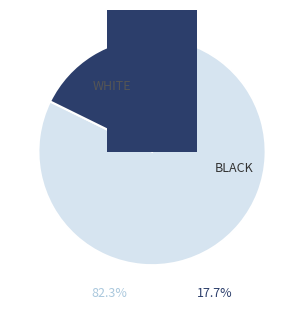

What is the majority slice?

False